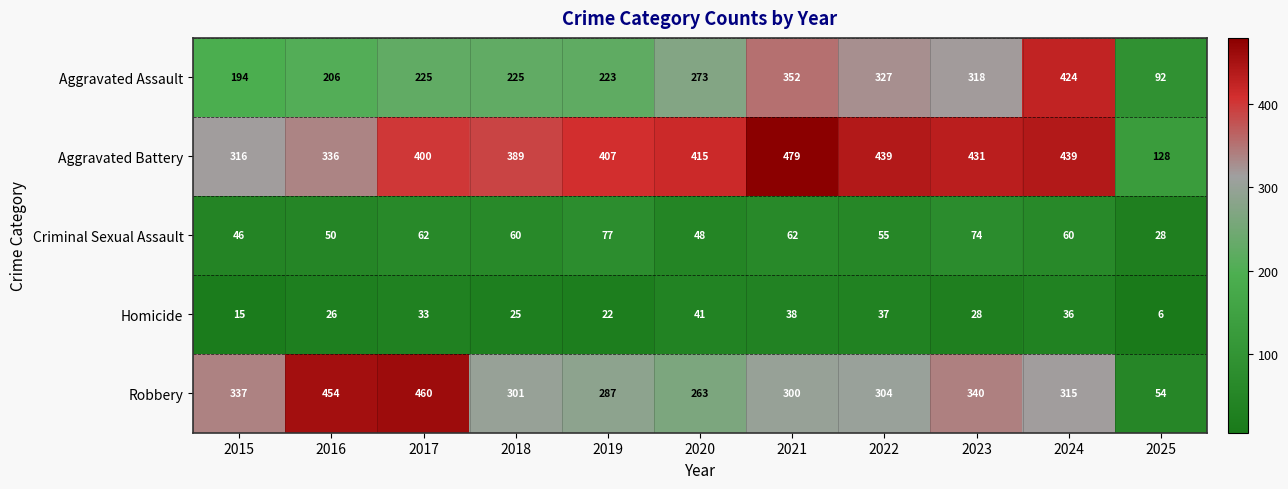

At which category does the chart reach its minimum across all series?

2025